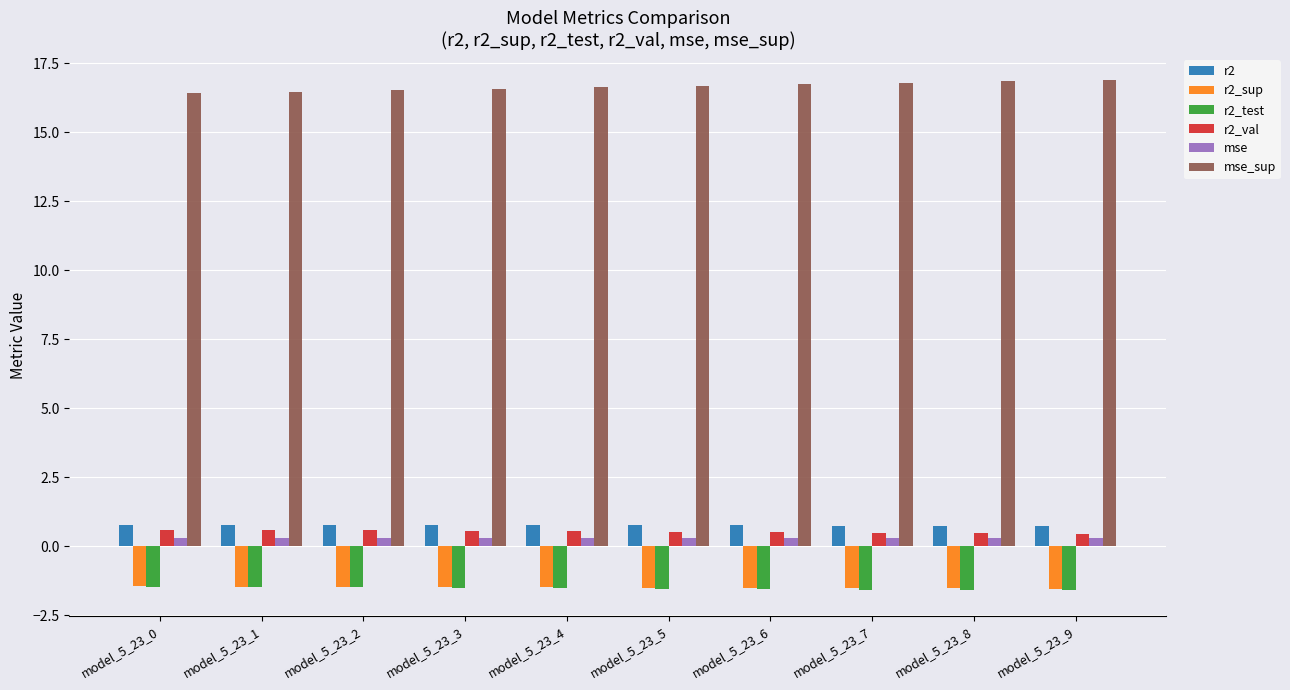

What is the sum of all mse_sup values?

166.6